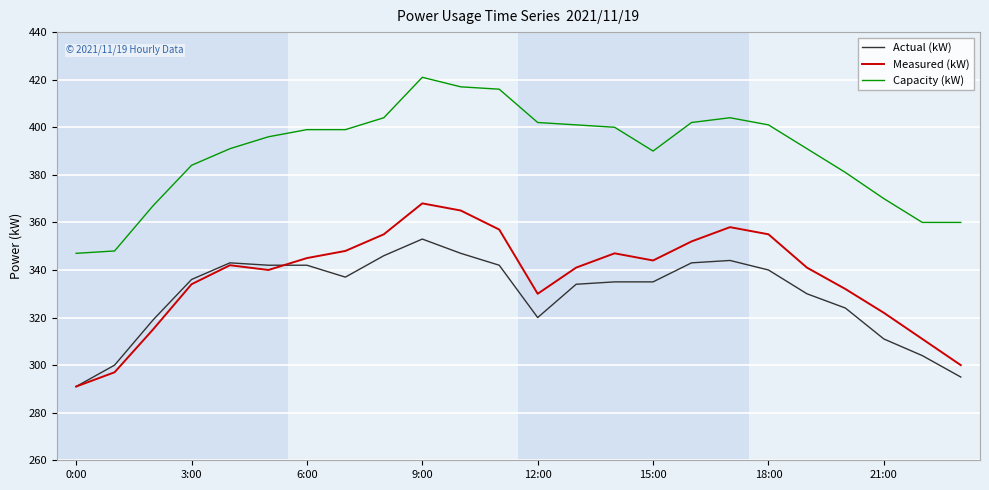

What is the highest value of the Capacity (kW) series?

421